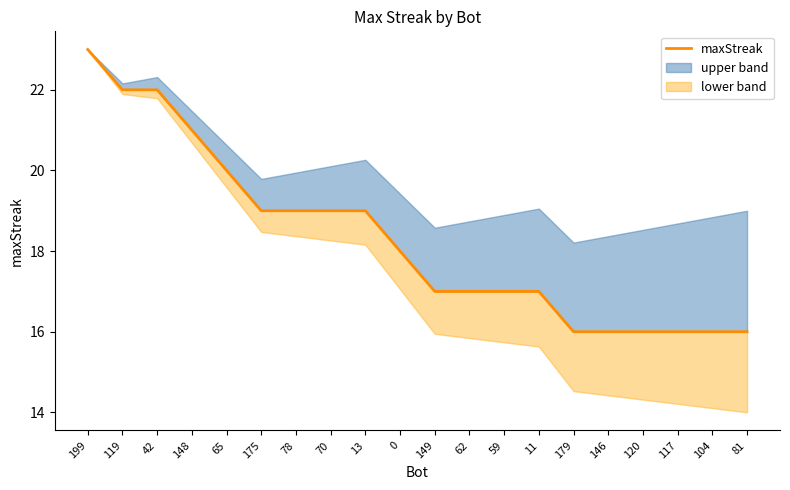

True or false: the data has more than 2 interior local peaks.

False